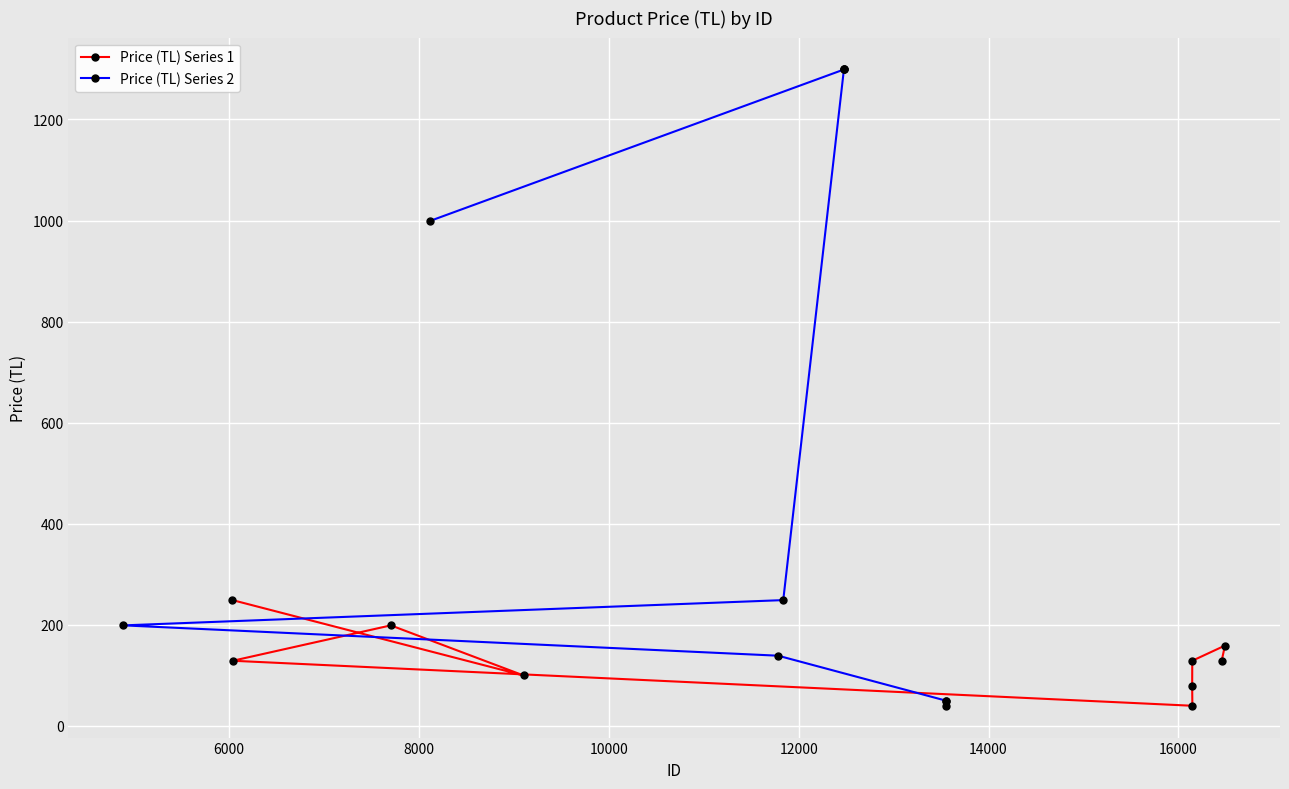

How many points are lower than both their immediate neighbors (excluding endpoints)?

2